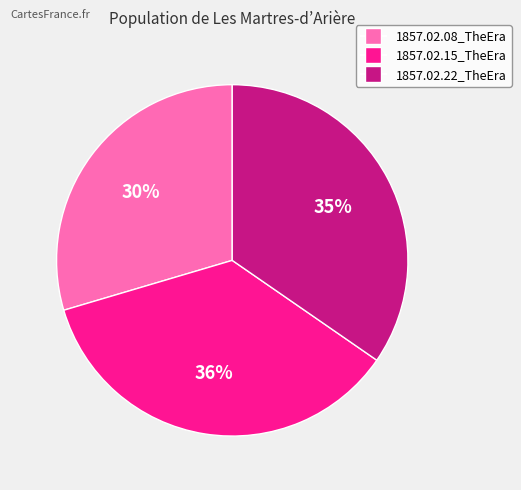

Does any single category account for the majority?

No